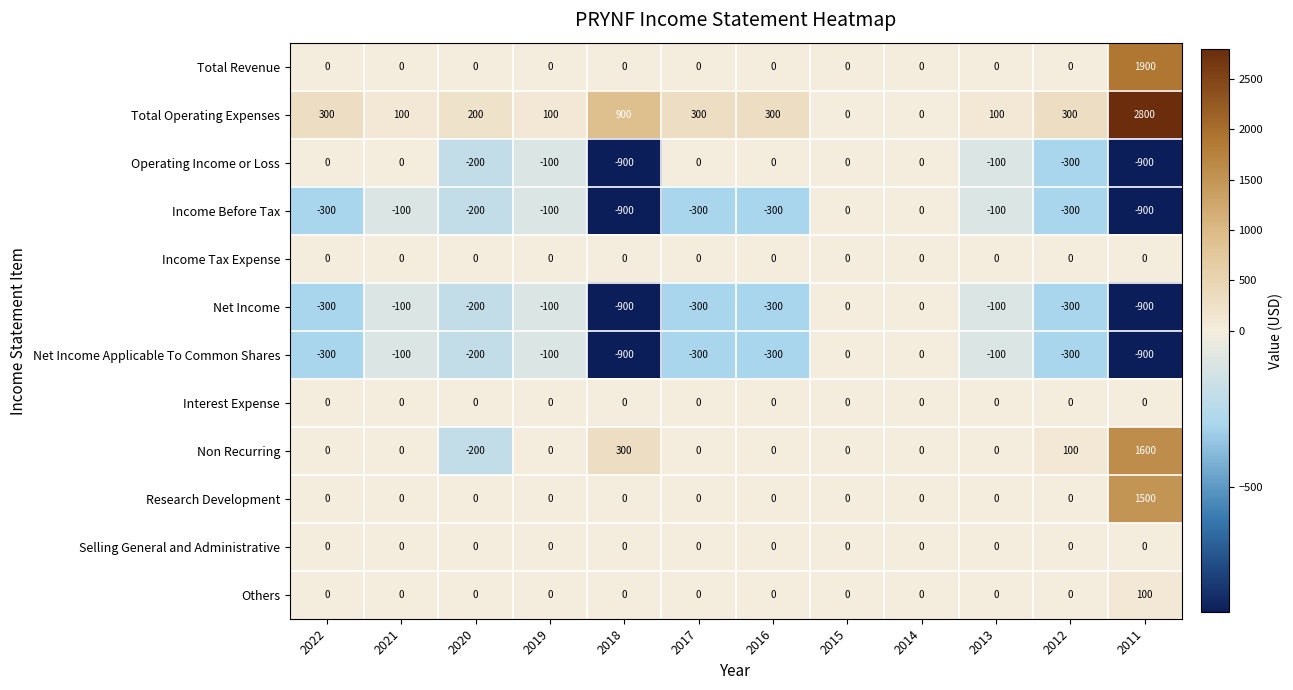

Is the value of Operating Income or Loss at 2013 greater than the value of Non Recurring at 2015?

No